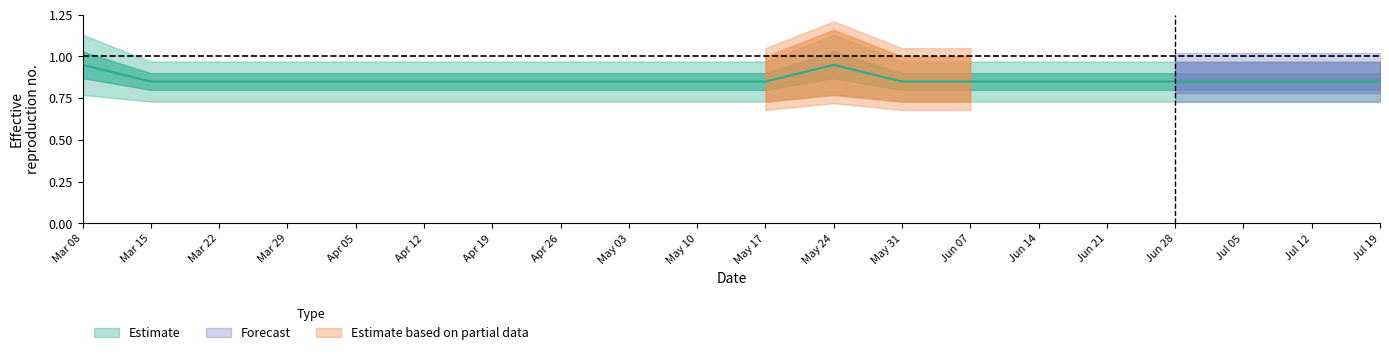

Between Jun 28 and Apr 12, which is larger?

Jun 28